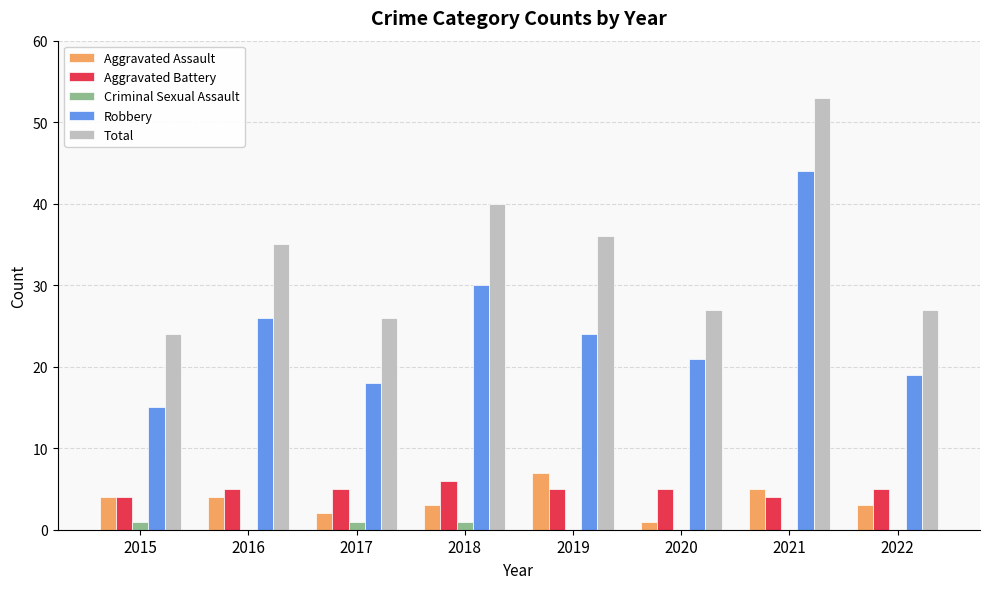

Count the number of data series in this chart.

5